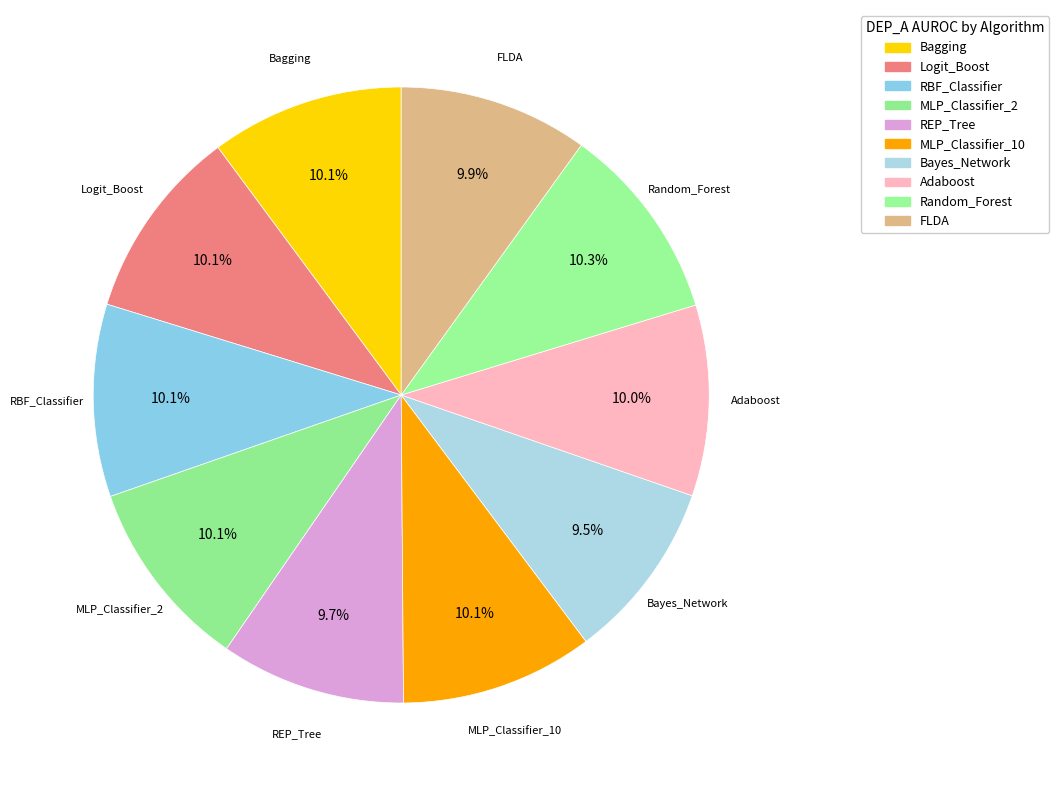

What percentage do MLP_Classifier_10 and RBF_Classifier together represent?

20.2%